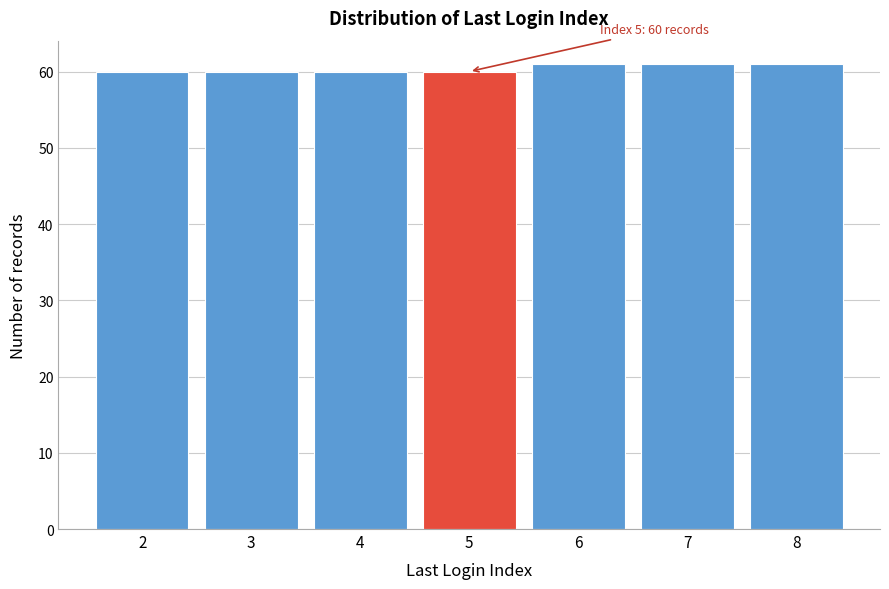

Reading right to left, extract all data points from this chart.

8=61	7=61	6=61	5=60	4=60	3=60	2=60